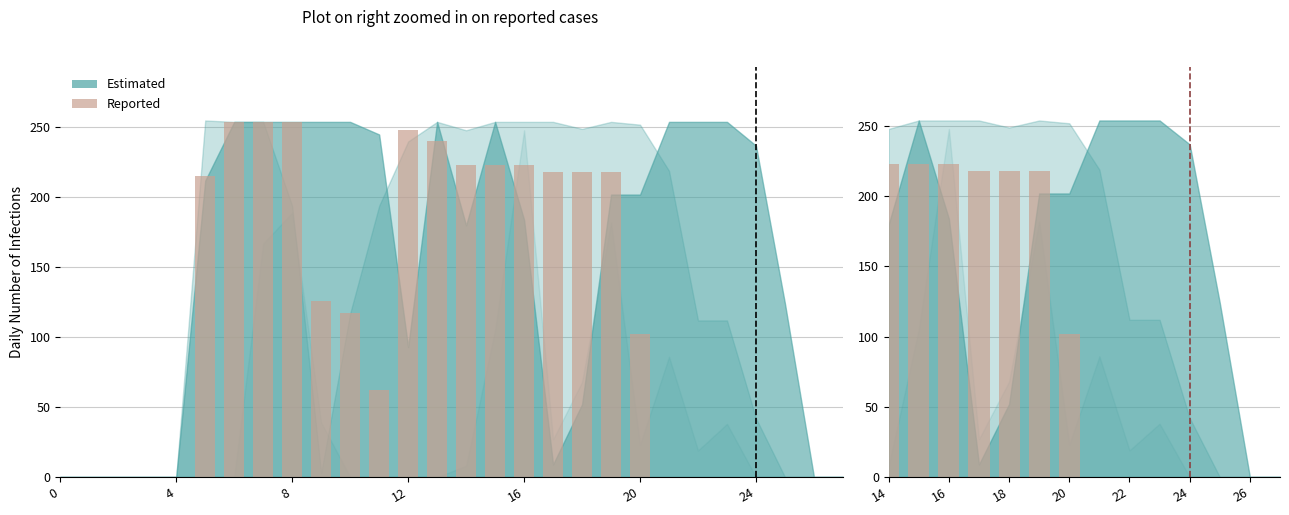

What is the greatest value displayed?

223